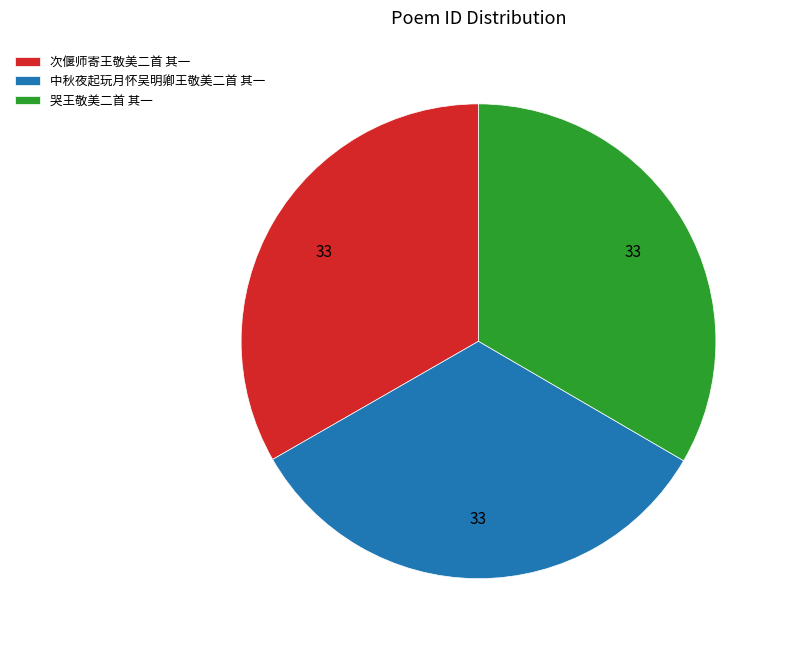

How many slices are in this pie chart?

3